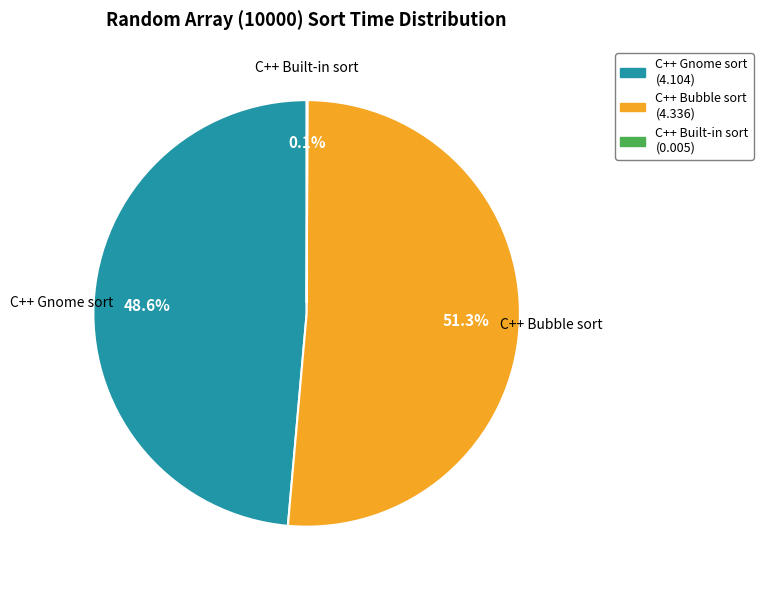

What portion of the pie excludes C++ Bubble sort?

48.7%